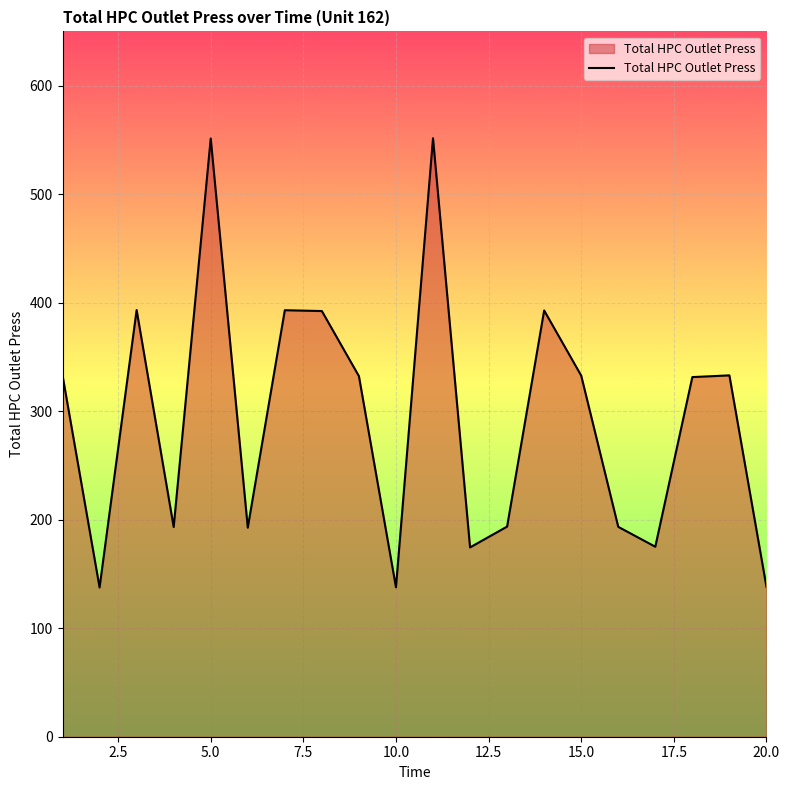

What is the minimum value shown in the chart?

137.6